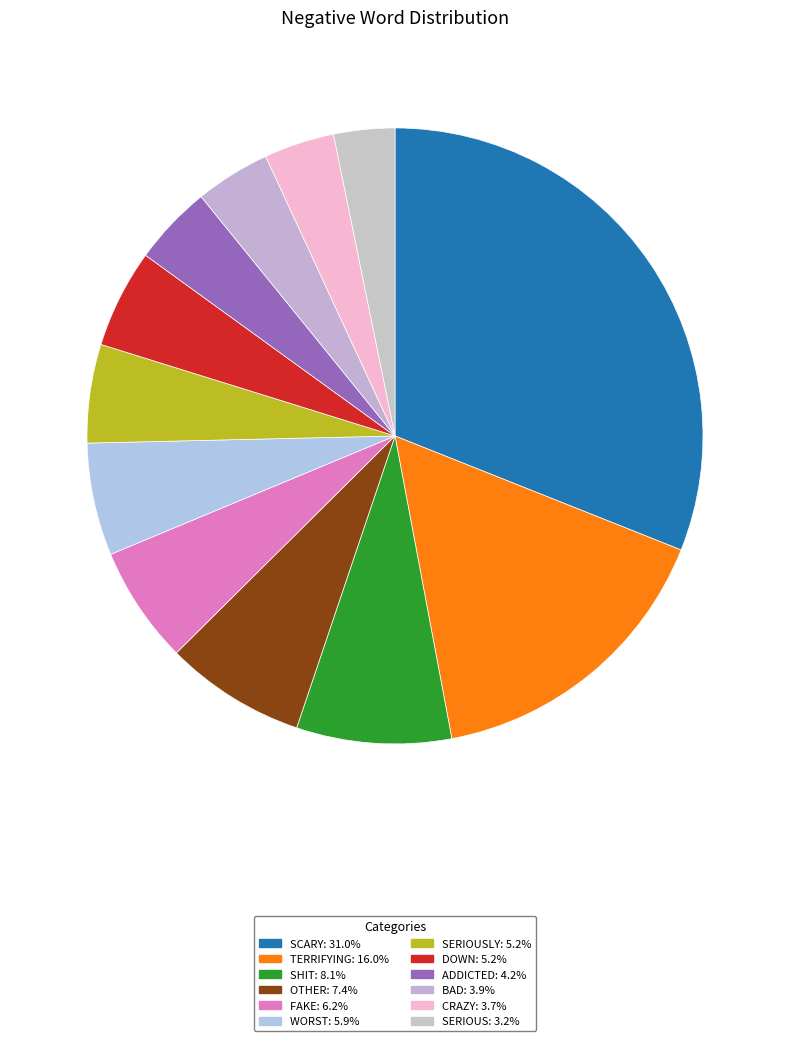

How many segments does this pie chart have?

12